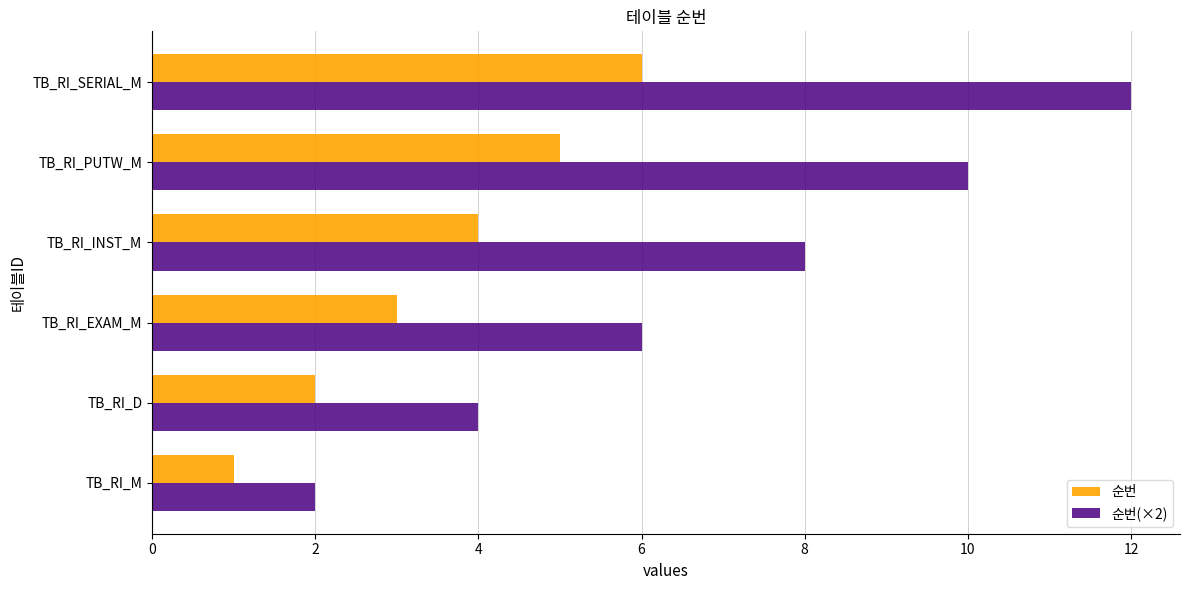

How many values in the 순번(×2) series are below 8?

3